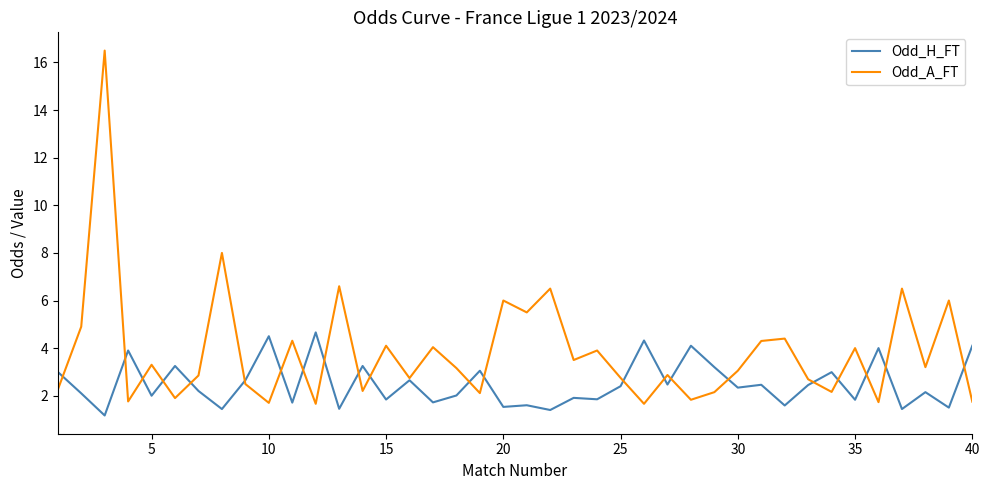

Rank the series by their maximum value, from highest to lowest.

Odd_A_FT, Odd_H_FT